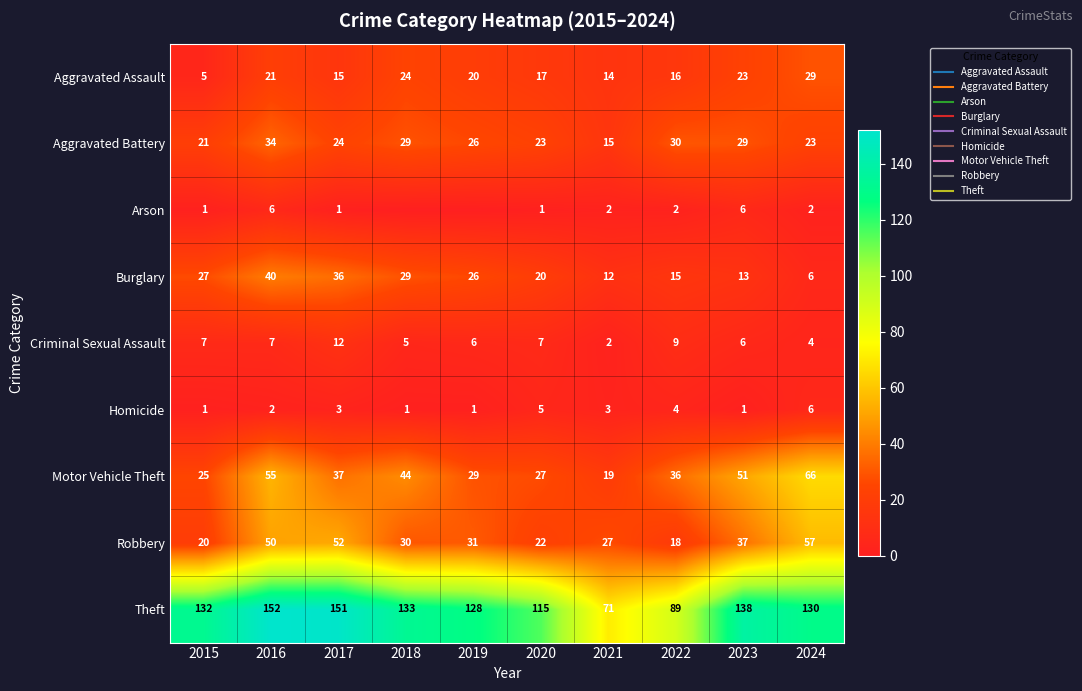

Which has a higher value, 2017 or 2020?

2020